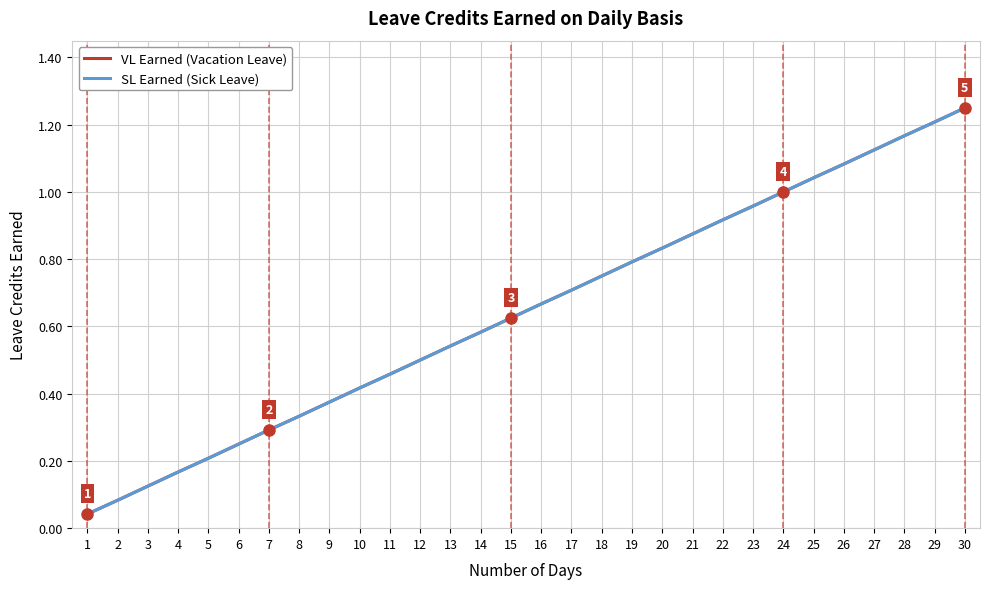

True or false: VL Earned (Vacation Leave) and SL Earned (Sick Leave) intersect in this chart.

False